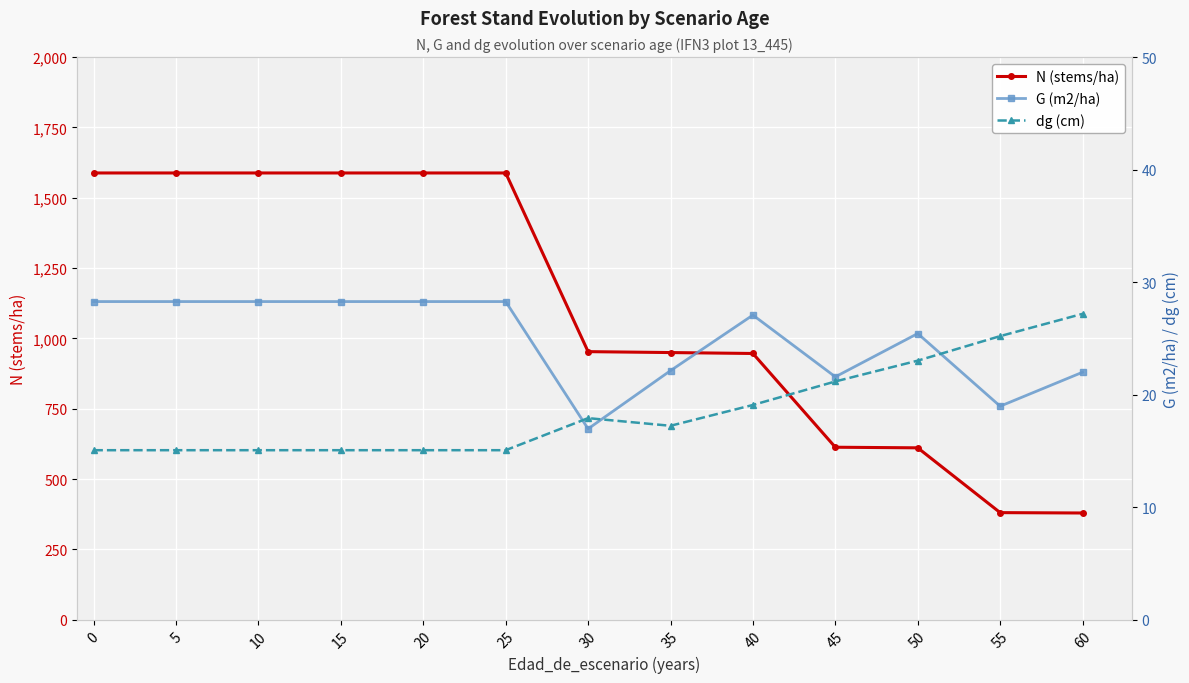

Where is the first local minimum for G (m2/ha)?

30